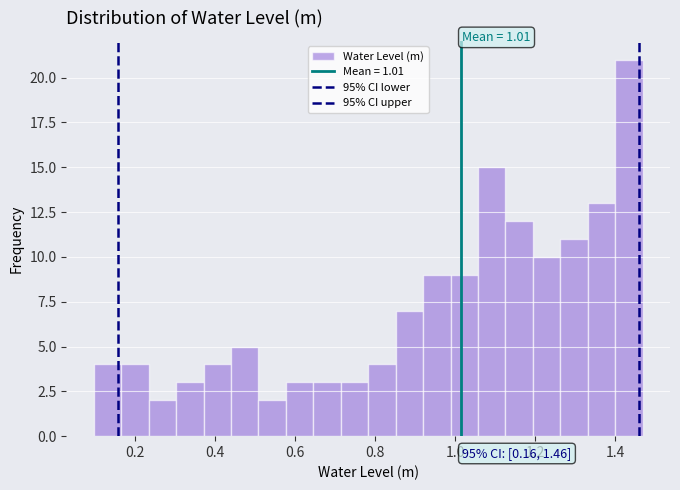

Around what value on the x-axis is the tallest bar? Give the approximate position of its centre, as read against the axis.

1.44